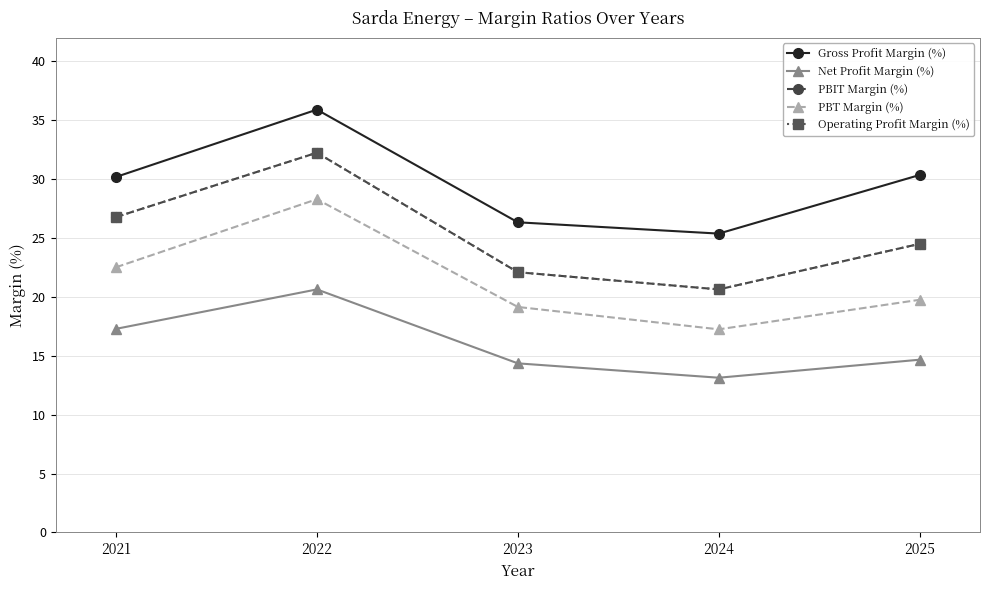

Is this an area chart (filled region under the line)?

No